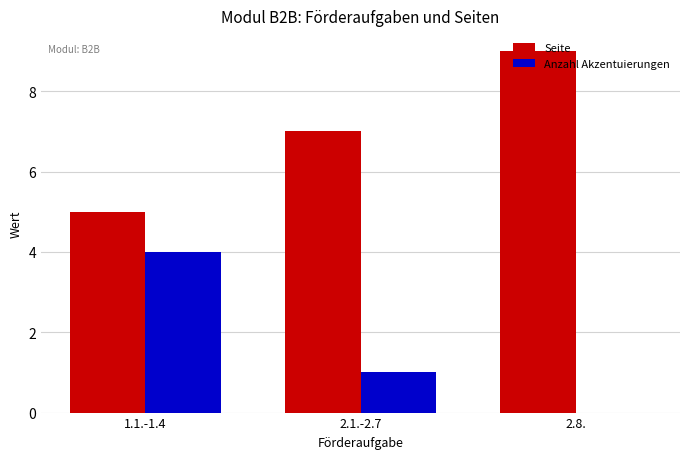

Are the bars grouped side by side (vs. stacked)?

Yes